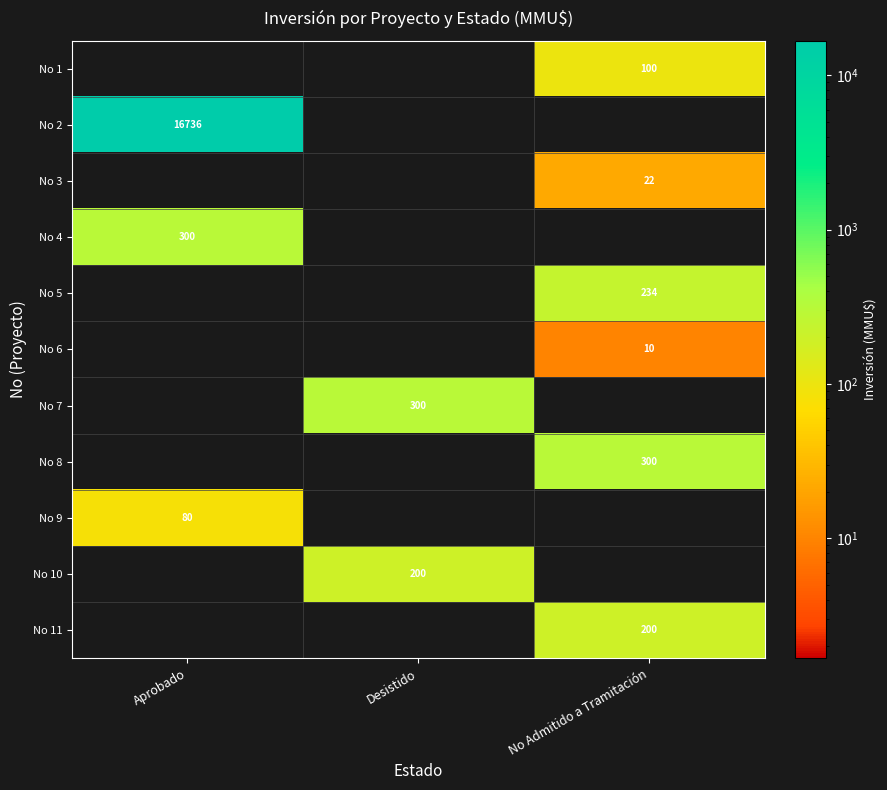

The value of No 4 at Aprobado is 89. True or false?

False